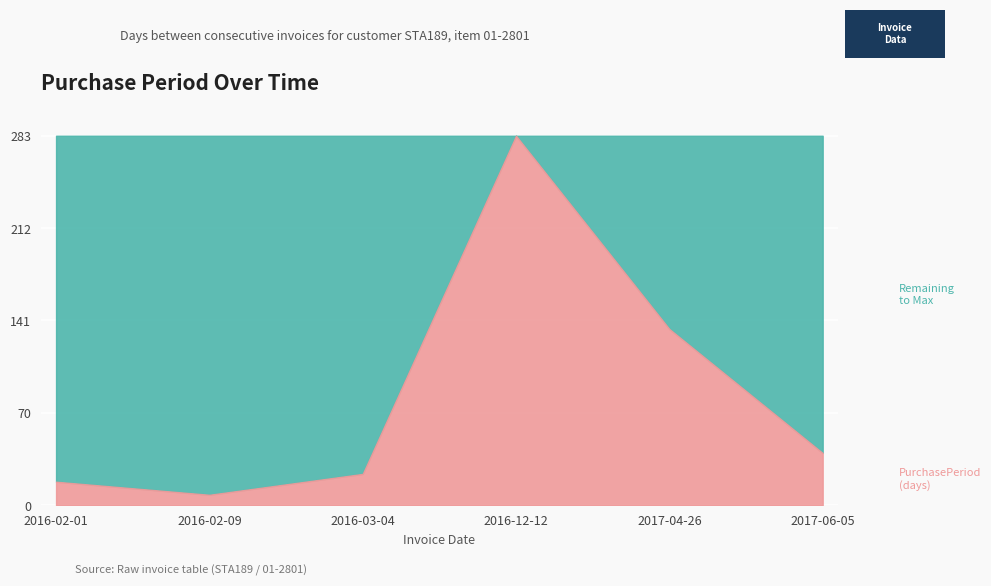

Between 2017-06-05 and 2016-02-09, which is larger?

2017-06-05